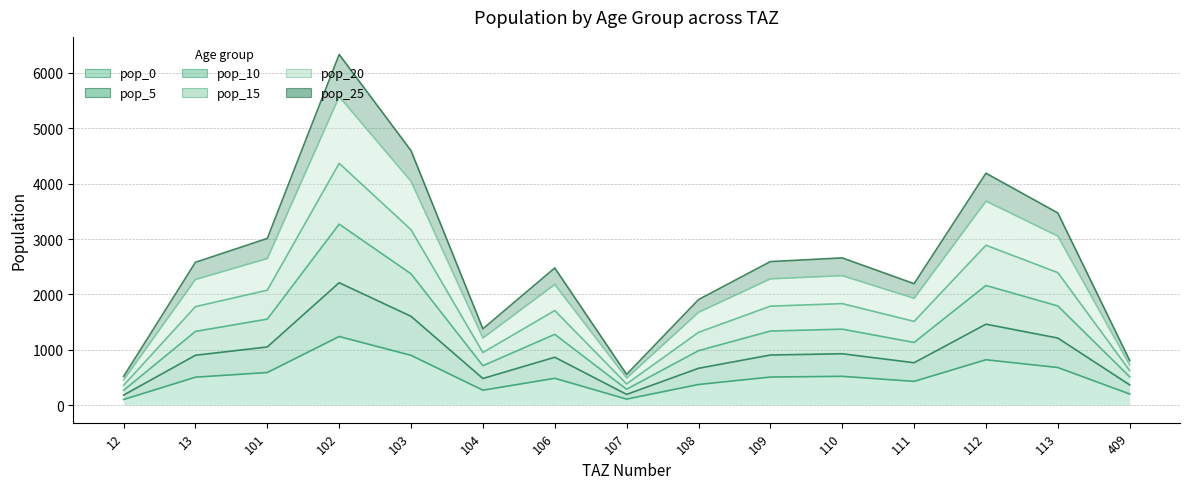

List the labels in order of pop_10 value, smallest first.

12, 107, 409, 104, 108, 111, 106, 13, 109, 110, 101, 113, 112, 103, 102